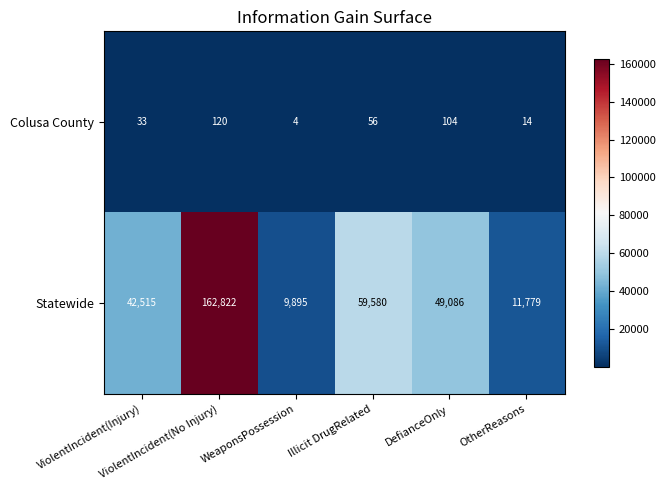

What is the greatest value displayed?

162822